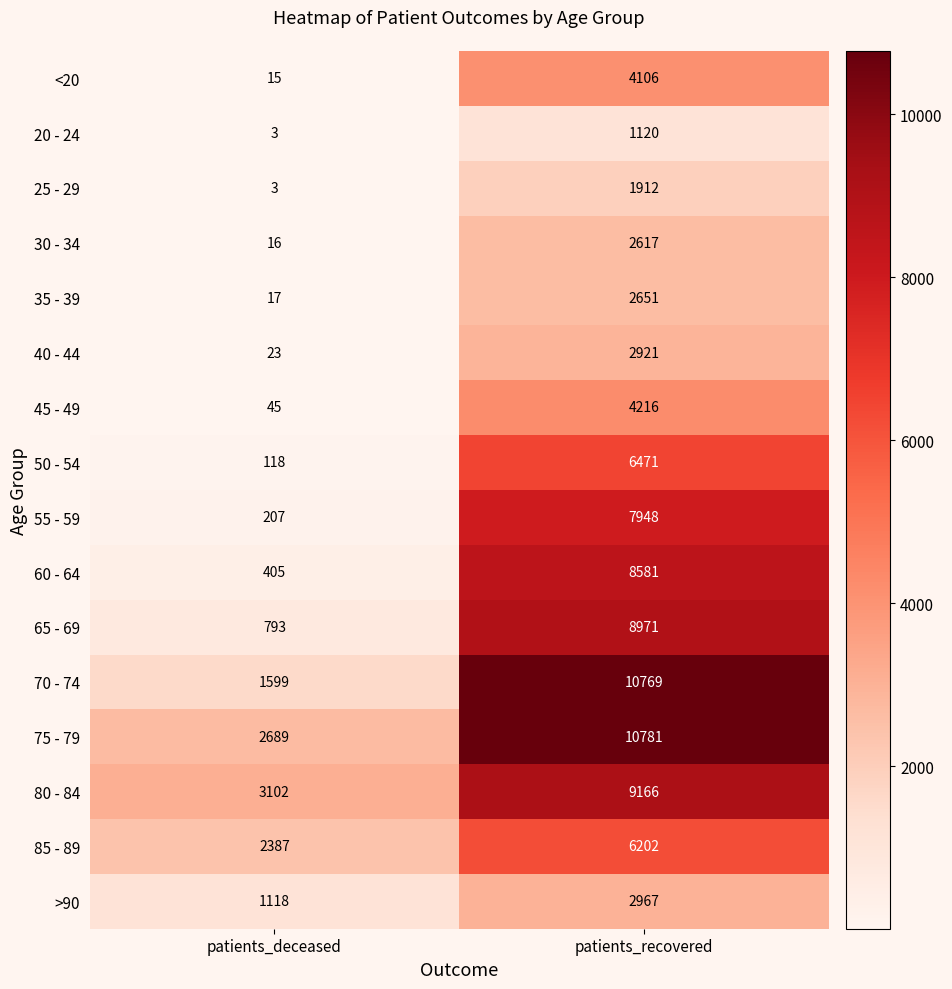

Is the value of 65 - 69 at patients_recovered greater than the value of >90 at patients_deceased?

Yes